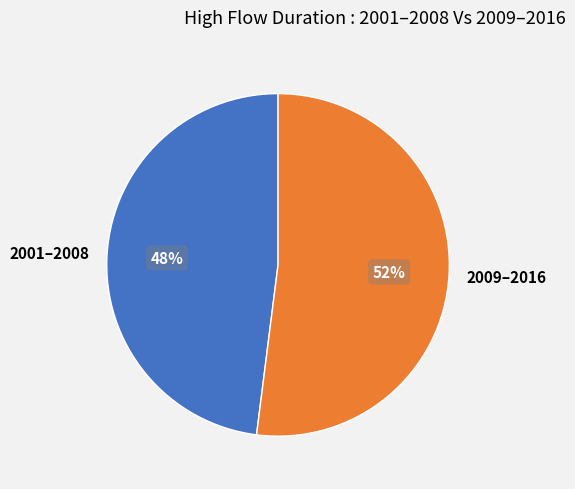

True or false: 2001–2008 accounts for 48% of the total.

True